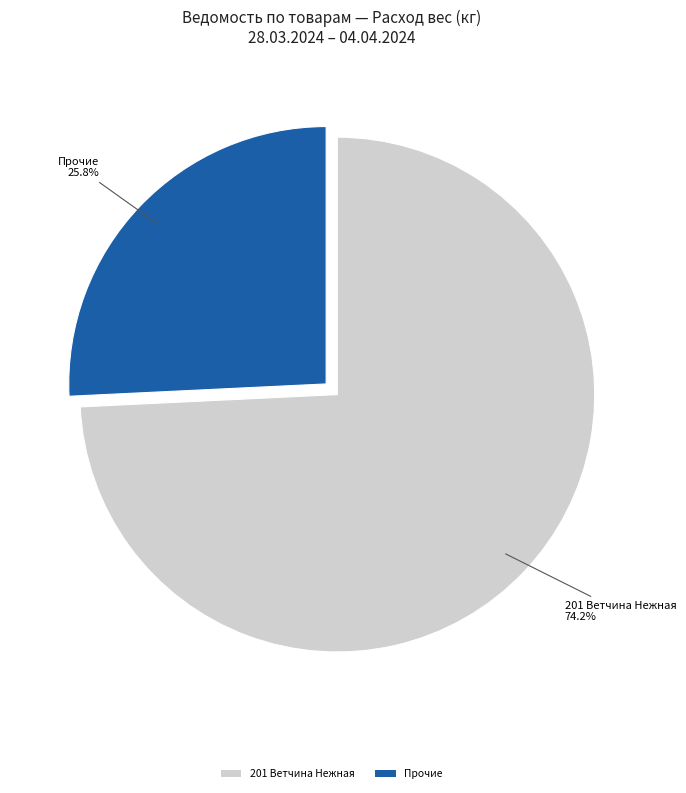

How much of the chart is everything except 201 Ветчина Нежная?

25.8%